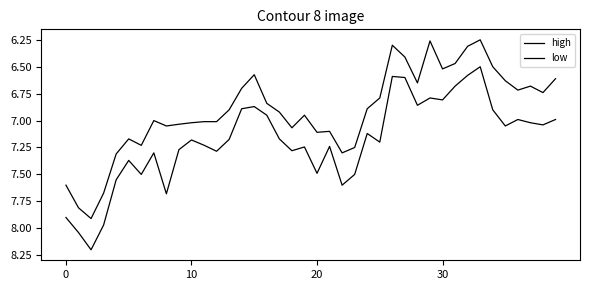

How many lines are shown in the chart?

2